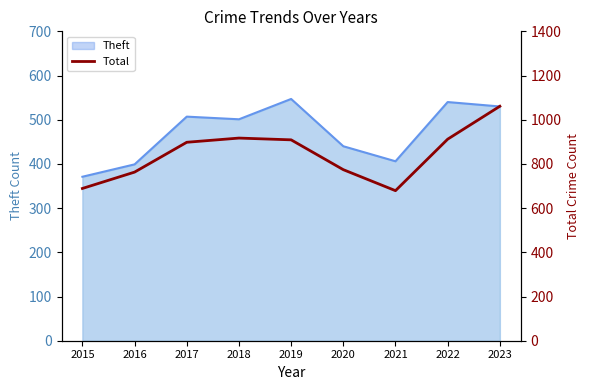

What is the value of the 8th point from the left?

912